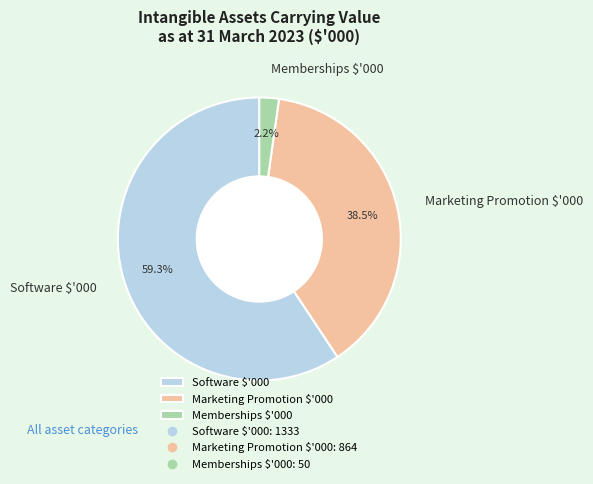

How many slices are in this pie chart?

3